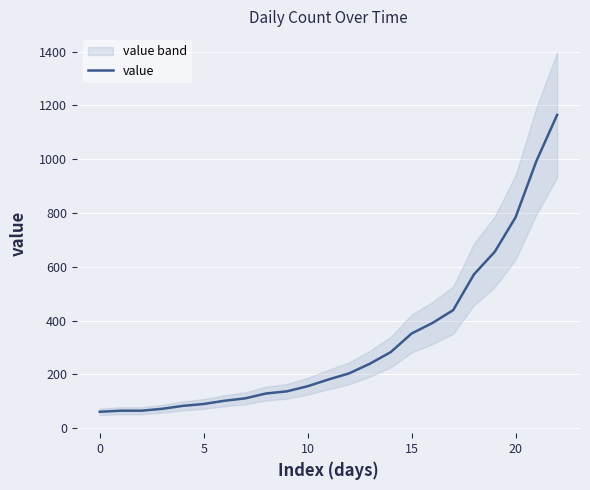

Is it true that the value at 18 is 572?

True